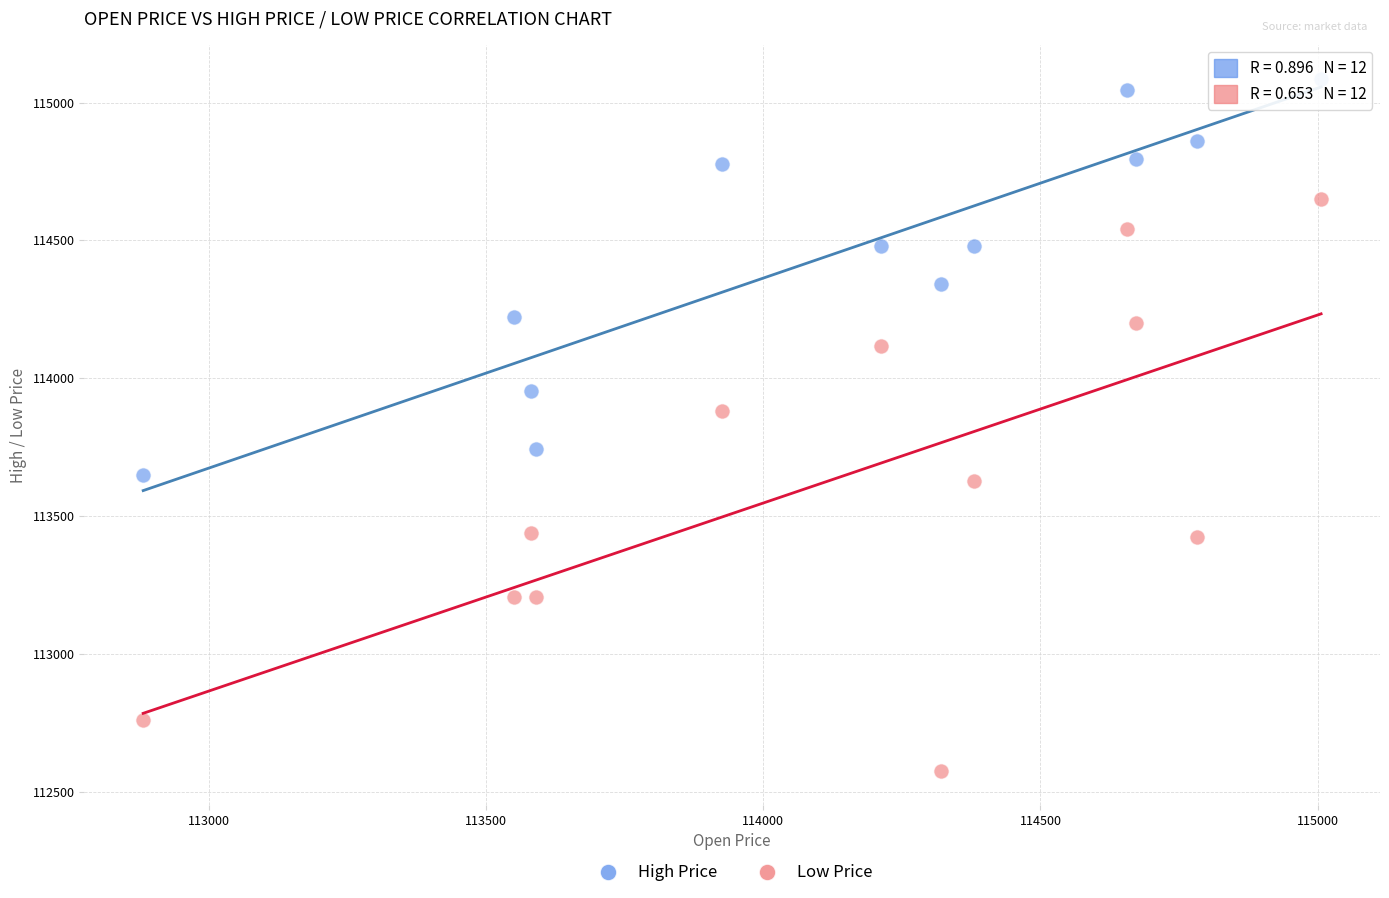

What are all the series names shown in the legend?

High Price, Low Price